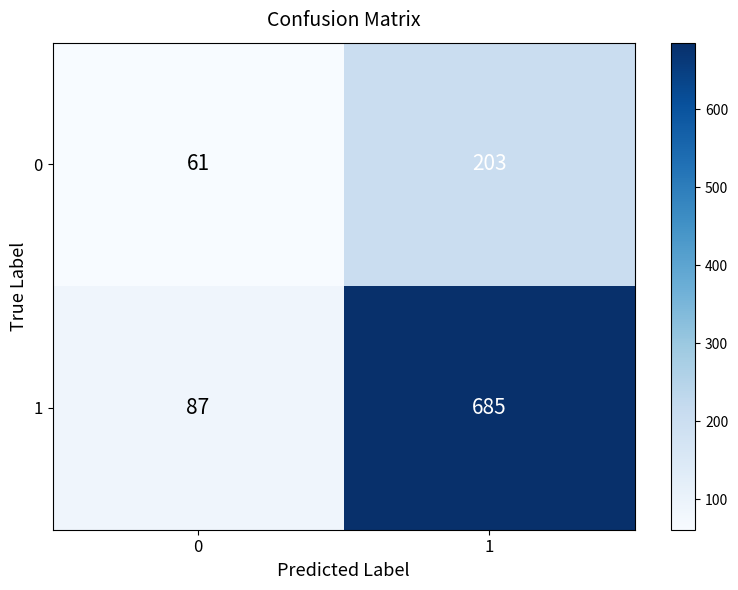

True or false: 0 has a value of 14 at 0.

False